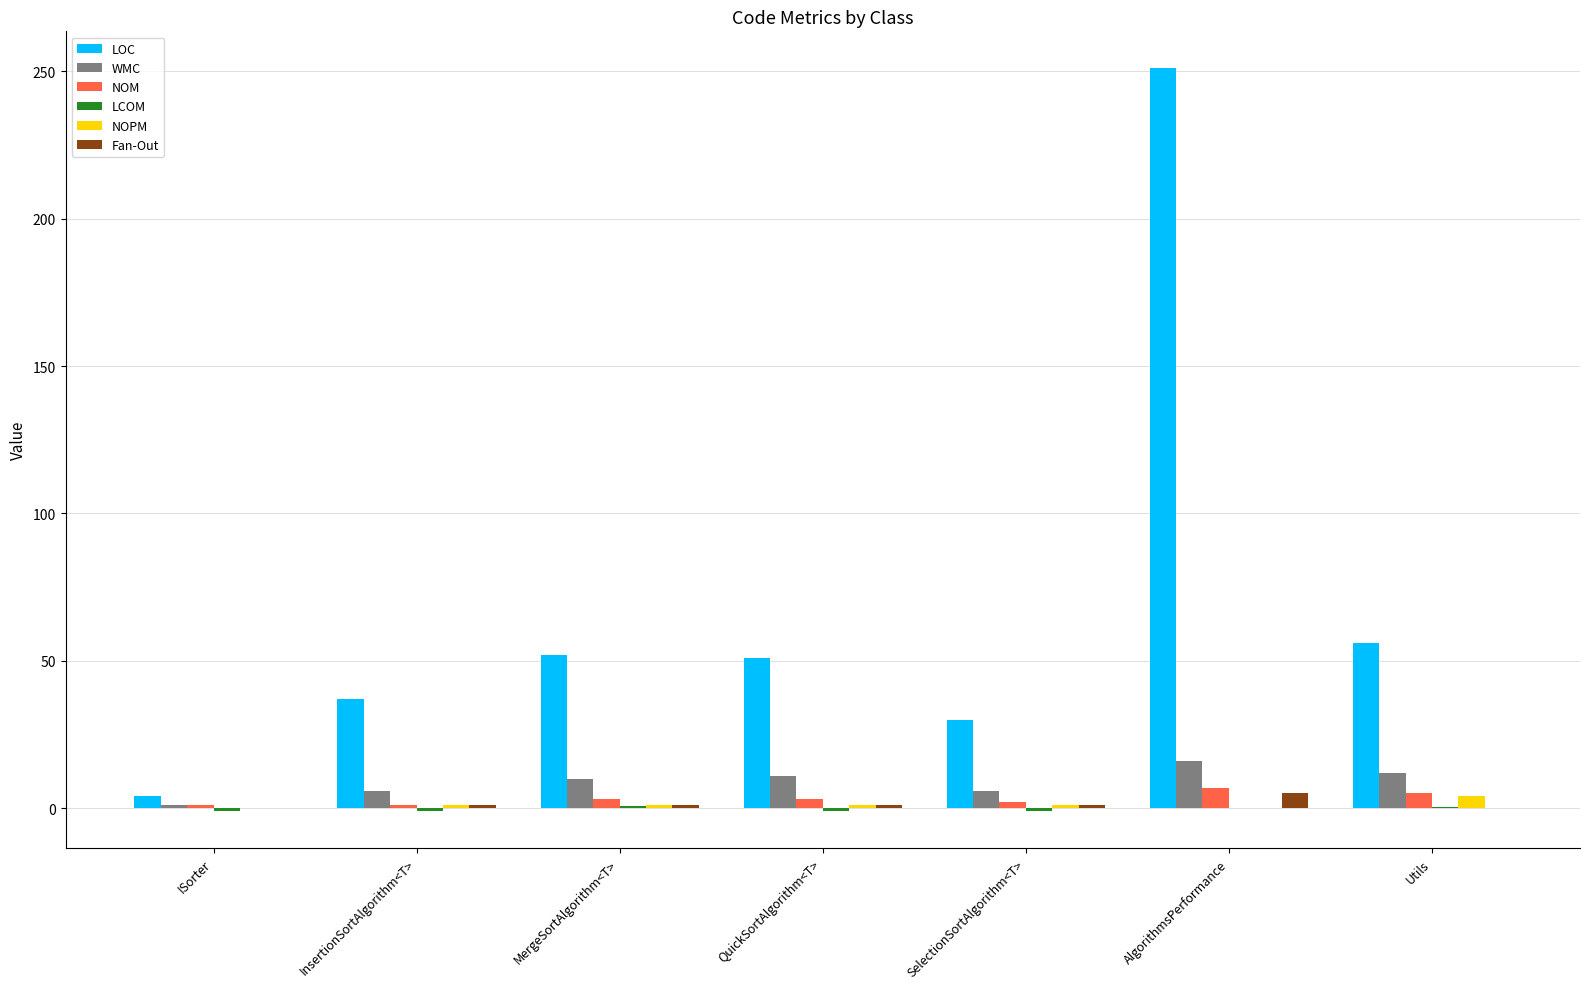

Are the bars grouped side by side (vs. stacked)?

Yes